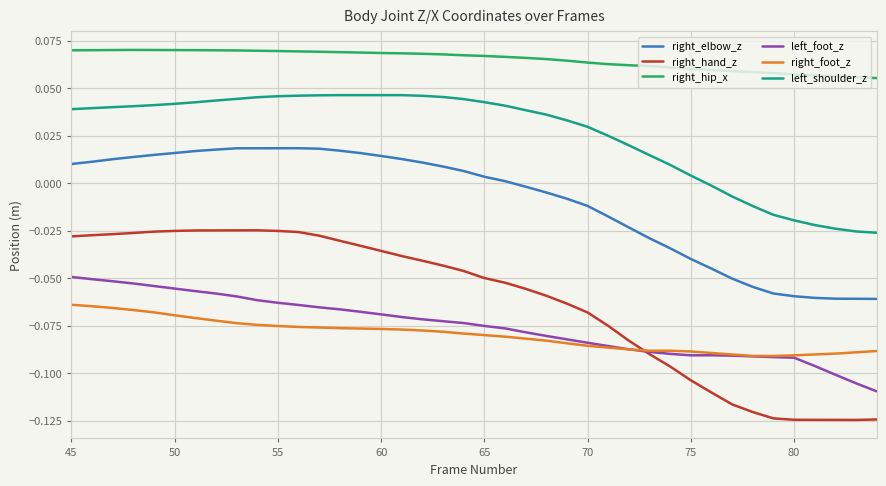

What is the sum of all right_hip_x values?

2.6